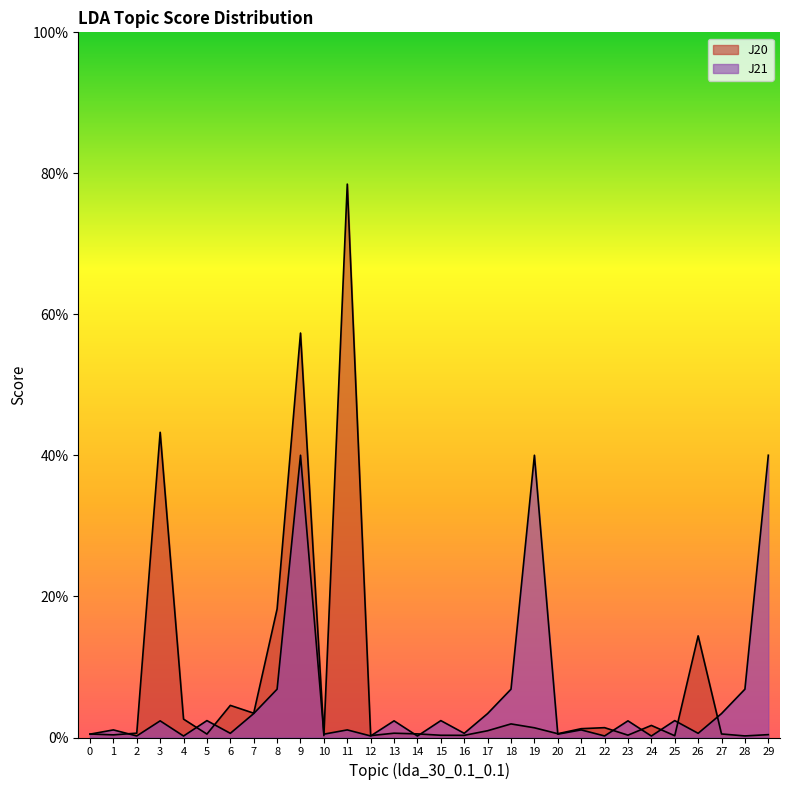

Reading right to left, transcribe all the data shown in this chart.

J20: 29=0.0	28=0.0	27=0.0	26=0.1	25=0.0	24=0.0	23=0.0	22=0.0	21=0.0	20=0.0	19=0.0	18=0.0	17=0.0	16=0.0	15=0.0	14=0.0	13=0.0	12=0.0	11=0.8	10=0.0	9=0.6	8=0.2	7=0.0	6=0.0	5=0.0	4=0.0	3=0.4	2=0.0	1=0.0	0=0.0
J21: 29=0.4	28=0.1	27=0.0	26=0.0	25=0.0	24=0.0	23=0.0	22=0.0	21=0.0	20=0.0	19=0.4	18=0.1	17=0.0	16=0.0	15=0.0	14=0.0	13=0.0	12=0.0	11=0.0	10=0.0	9=0.4	8=0.1	7=0.0	6=0.0	5=0.0	4=0.0	3=0.0	2=0.0	1=0.0	0=0.0